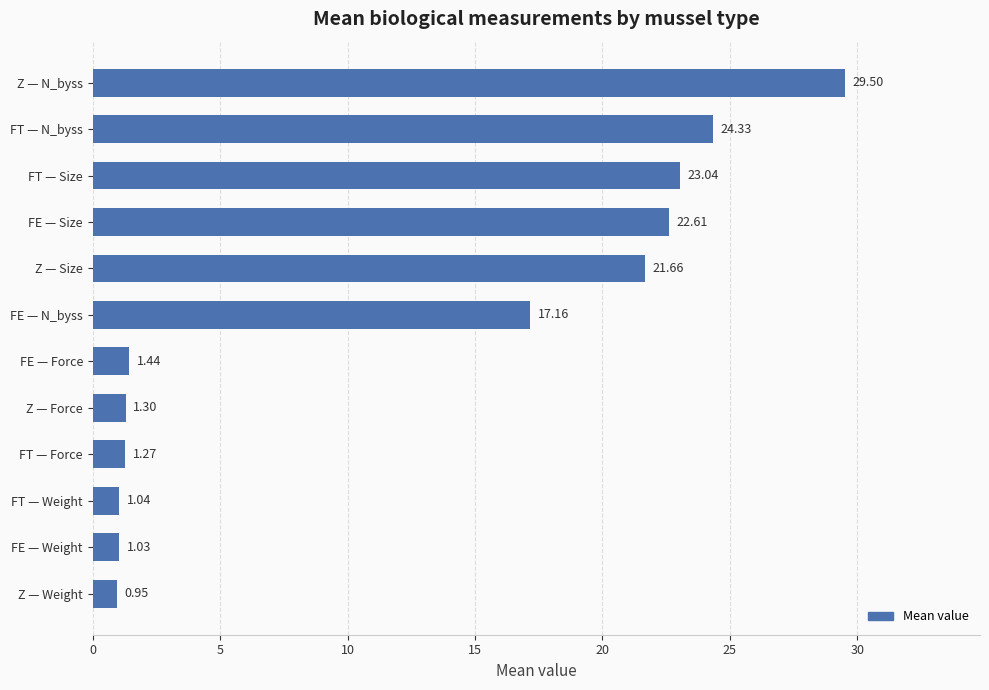

Approximately how many times larger is the value at Z — Weight compared to FE — Force?

0.7